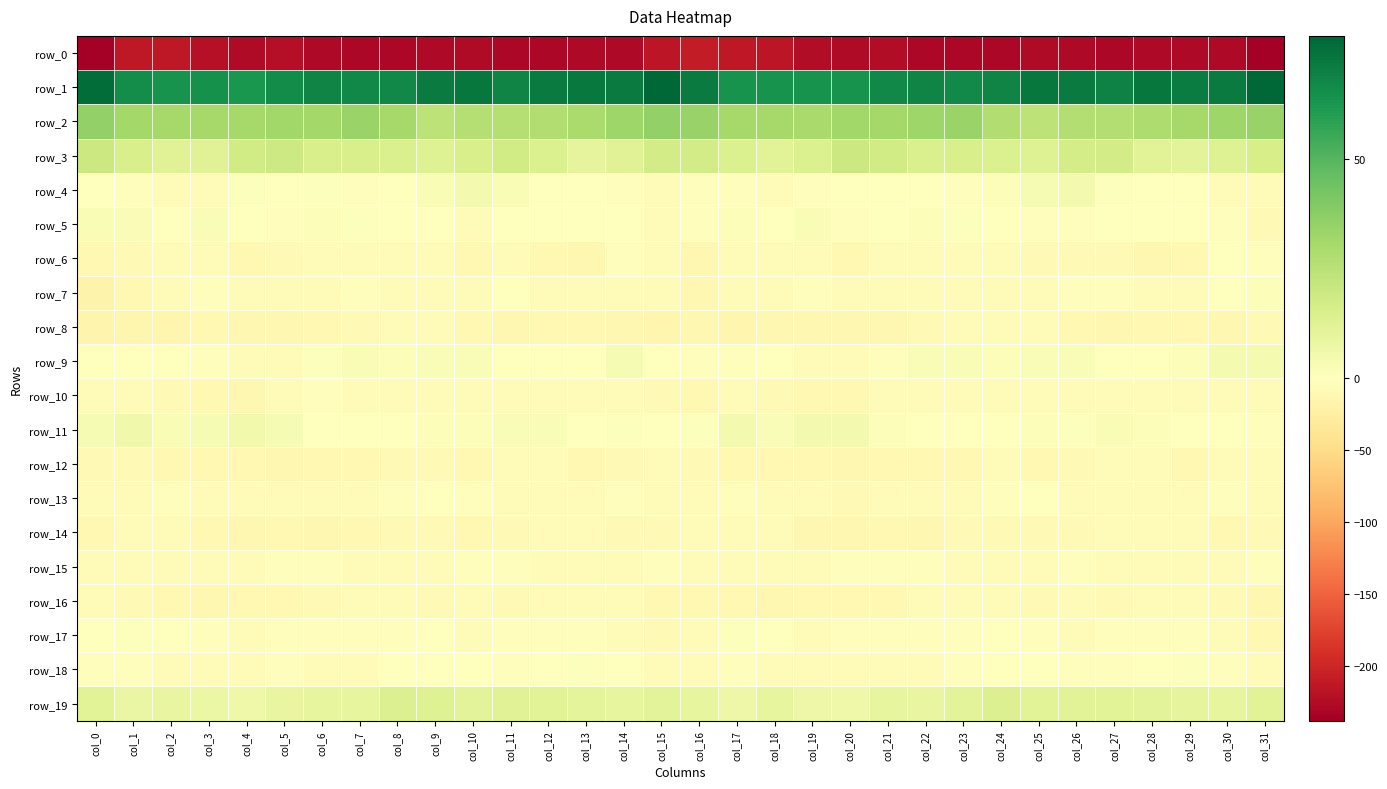

What is the average value of the row_15 series?

-4.6